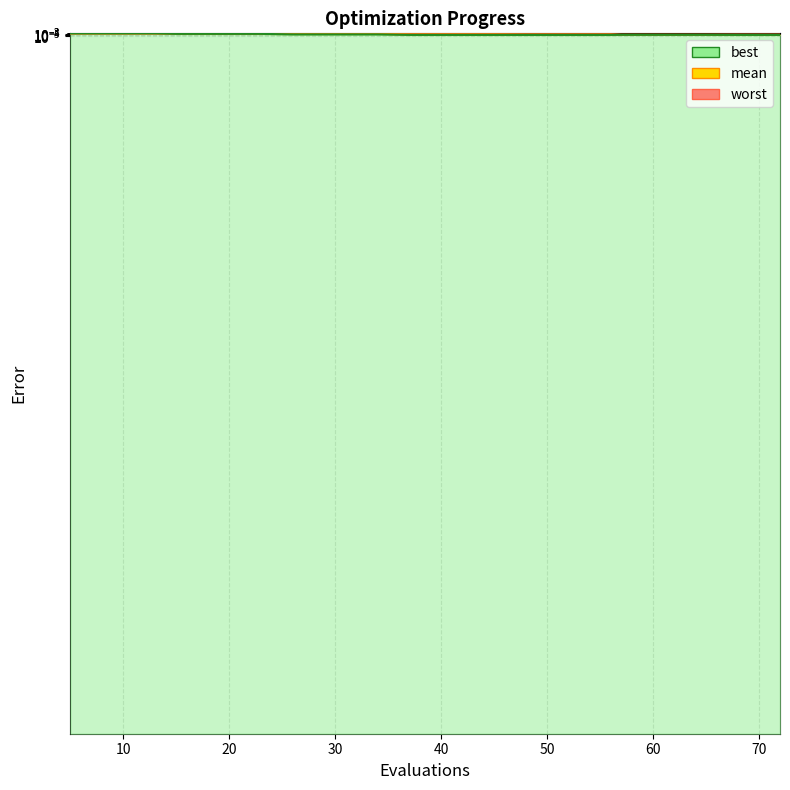

Which category has the lowest value across all series?

48